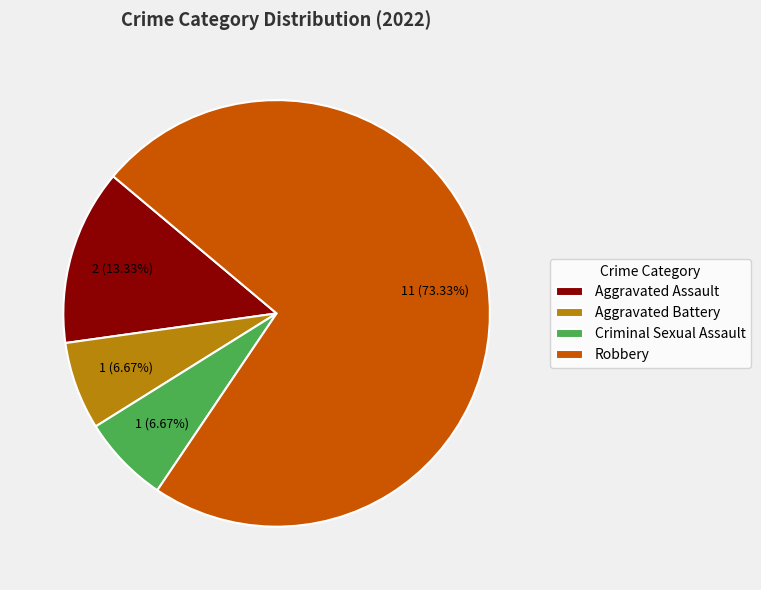

Is it true that Robbery is 65% of the pie?

False